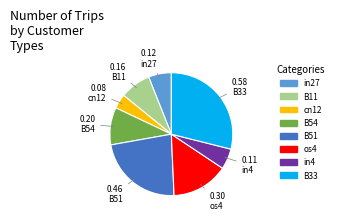

How many slices are in this pie chart?

8